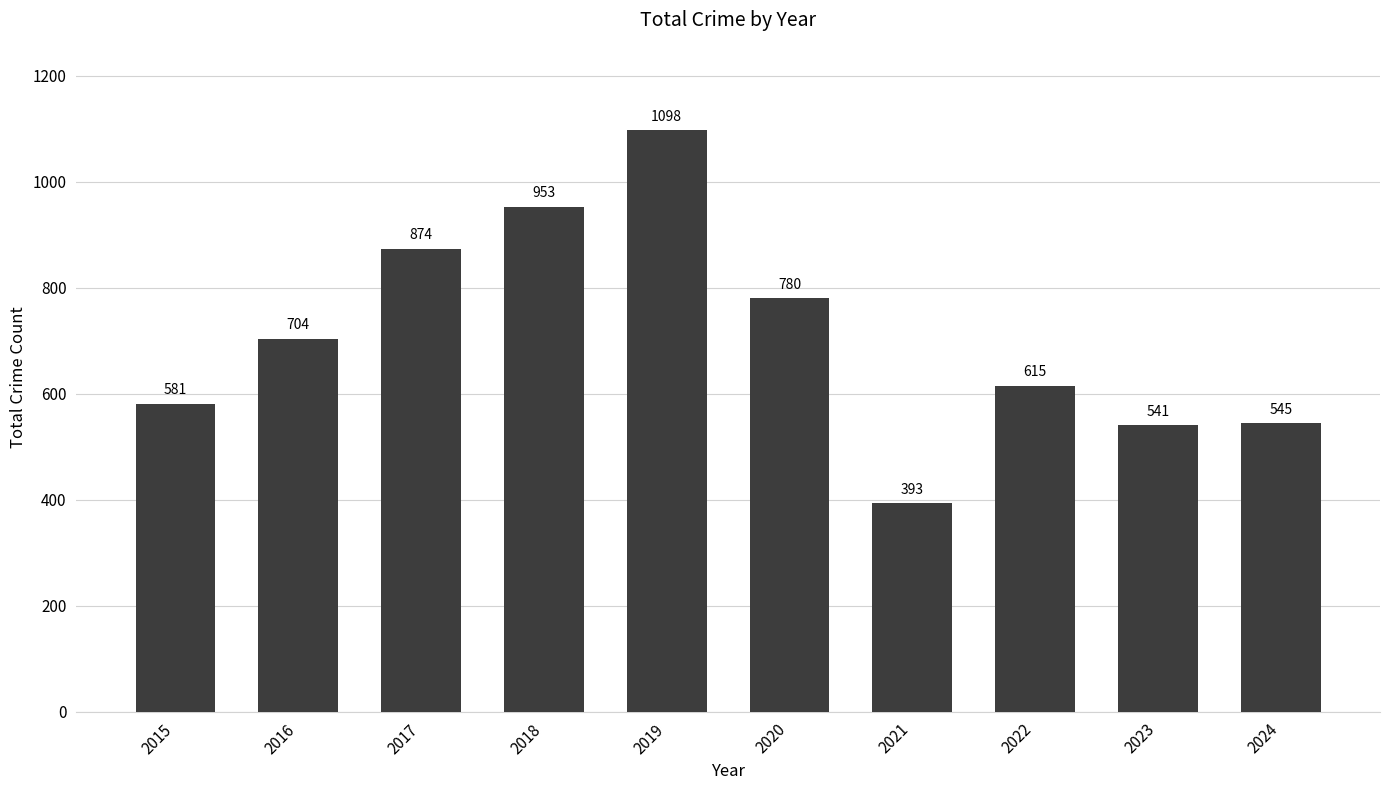

The chart shows a value of 222 at 2021. True or false?

False